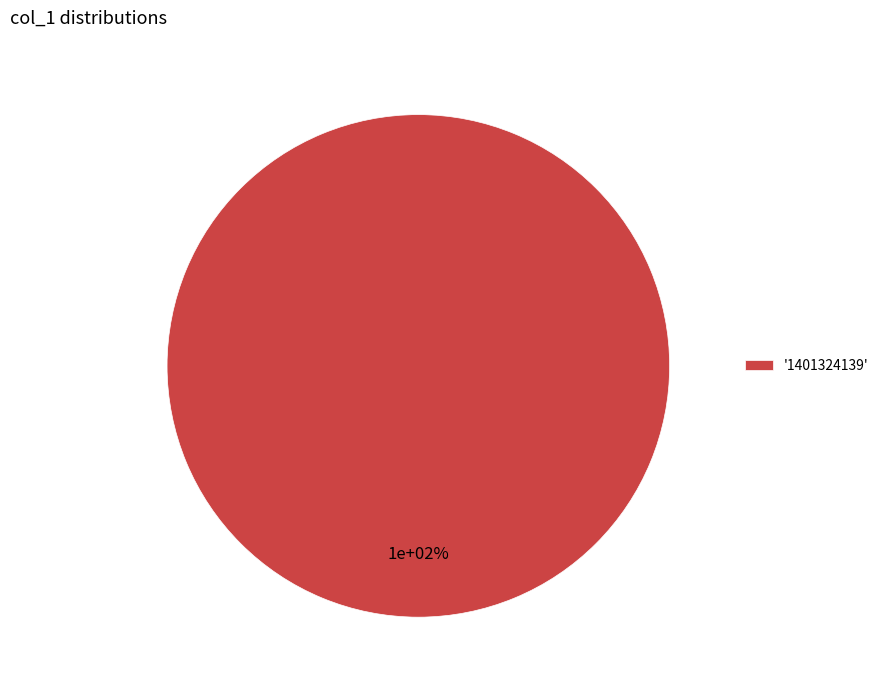

Does 1401324139 represent more than half of the total?

Yes